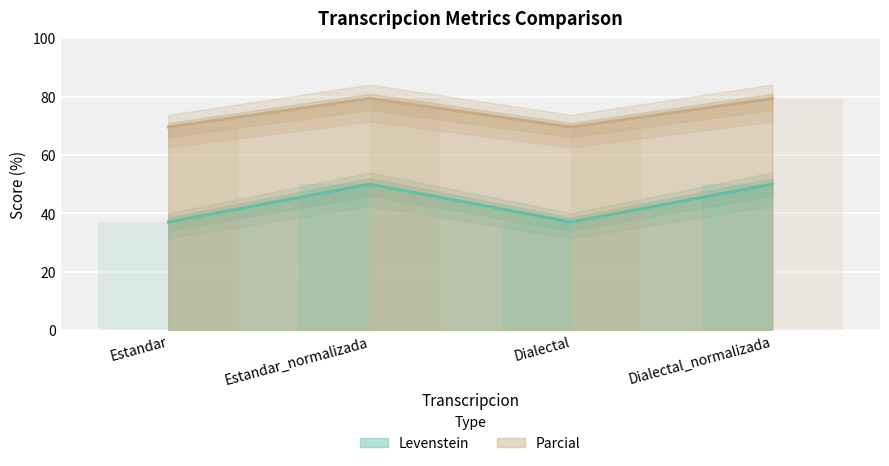

Is it true that Levenstein equals 37.0 at Dialectal?

True